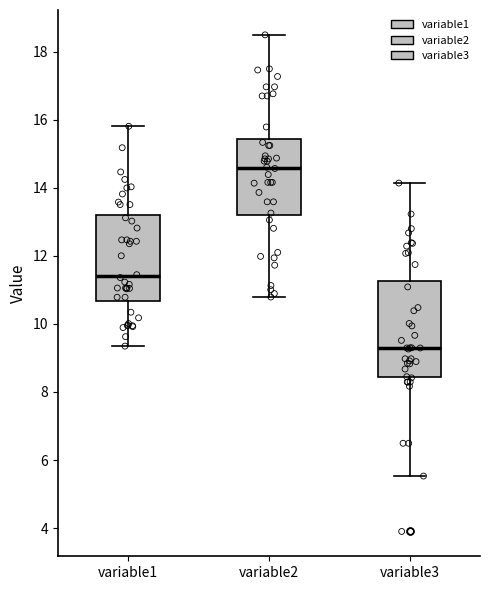

Which box has the highest median line?

variable2